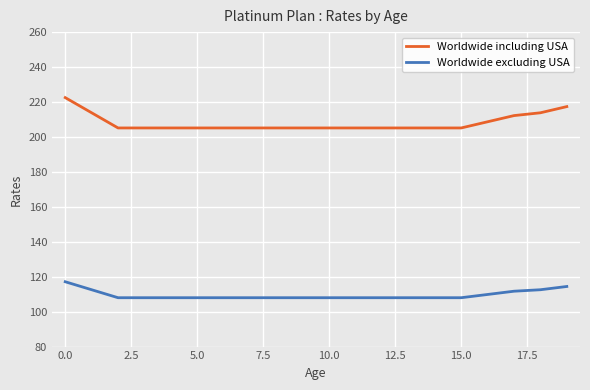

Which series has the largest total across all categories?

Worldwide including USA